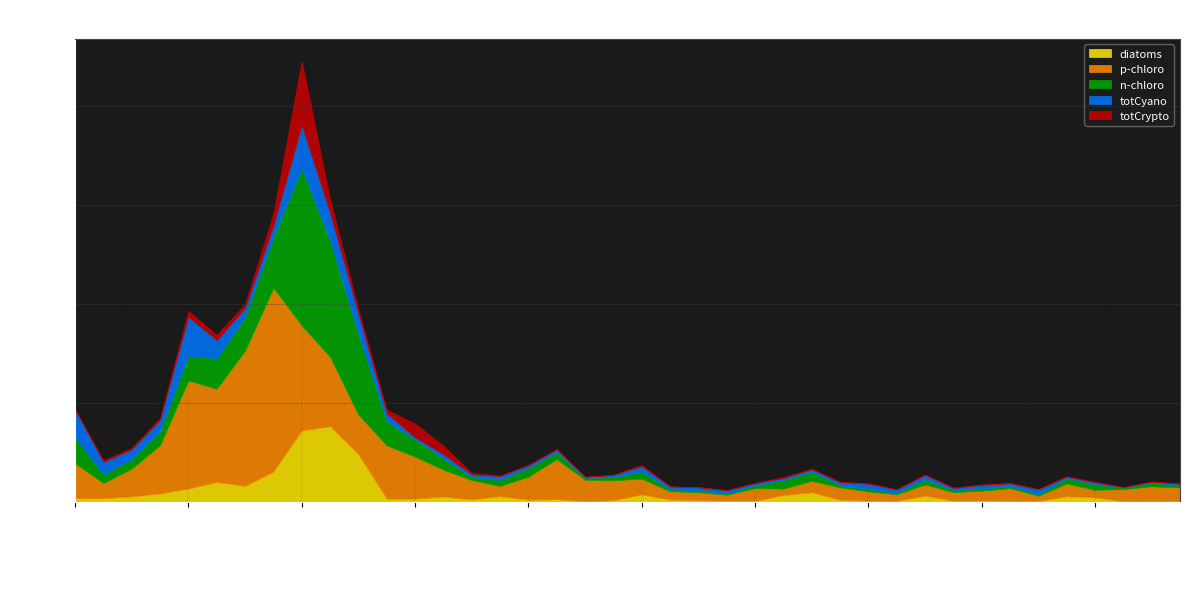

Reading left to right, what are all the values shown in this chart?

diatoms: 197	192	284	428	678	1010	818	1534	3603	3824	2405	168	168	279	130	293	120	139	38	91	385	125	82	67	67	346	495	115	63	53	322	63	77	58	48	289	231	43	38	43
p-chloro: 1765	774	1409	2448	5459	4709	6820	9273	5310	3502	2006	2698	2126	1361	981	524	1169	2025	1087	1015	798	428	423	308	640	337	577	630	476	346	568	438	500	645	274	649	390	611	760	693
n-chloro: 1299	437	481	688	1260	1534	1698	2549	7912	5868	4069	1221	871	577	163	303	428	366	91	164	371	96	84	62	139	428	471	111	125	63	264	111	110	110	72	274	279	77	178	135
totCyano: 1400	634	485	597	1958	914	457	591	2184	1400	1015	399	106	203	130	192	135	129	57	100	260	139	160	164	111	102	111	149	264	178	212	106	178	134	255	68	96	24	52	58
totCrypto: 19	77	73	77	294	270	202	621	3243	688	230	178	697	432	77	29	39	14	19	10	63	10	11	5	10	57	34	24	28	5	33	14	33	29	10	34	34	5	25	10